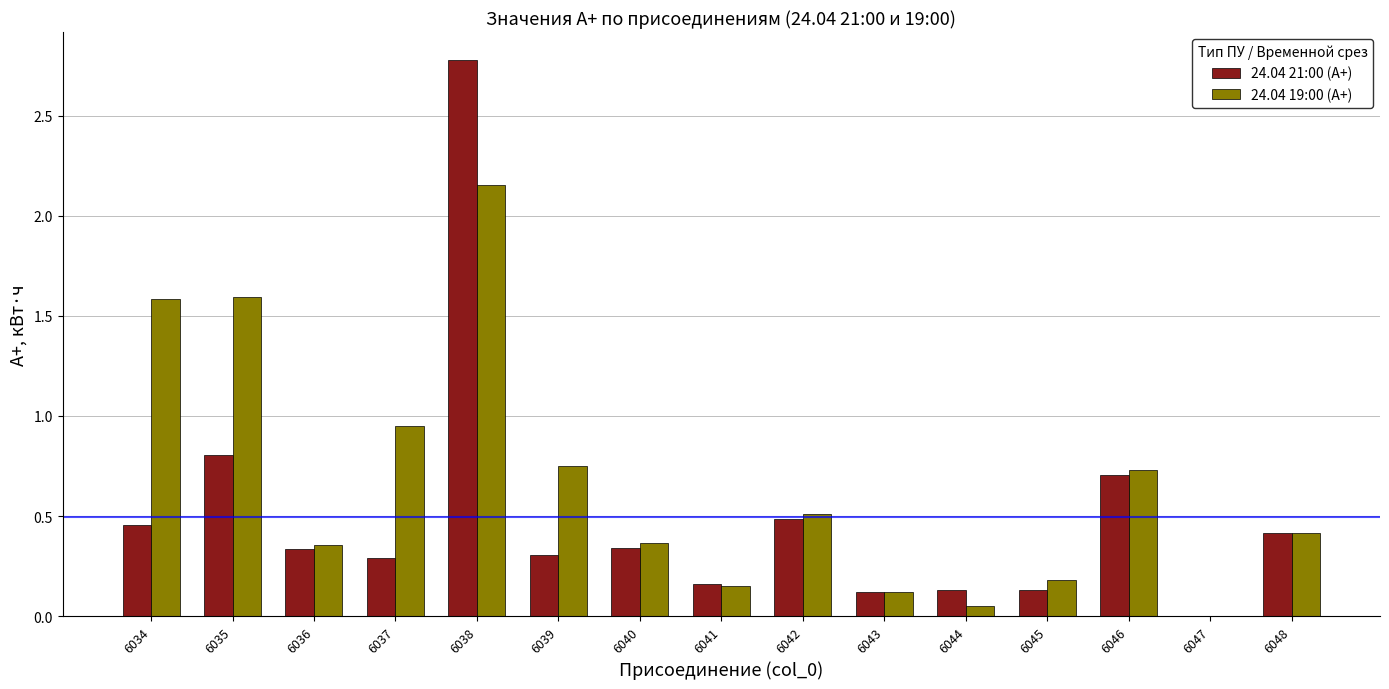

Which series changed the most between 6036 and 6041?

24.04 19:00 (А+)